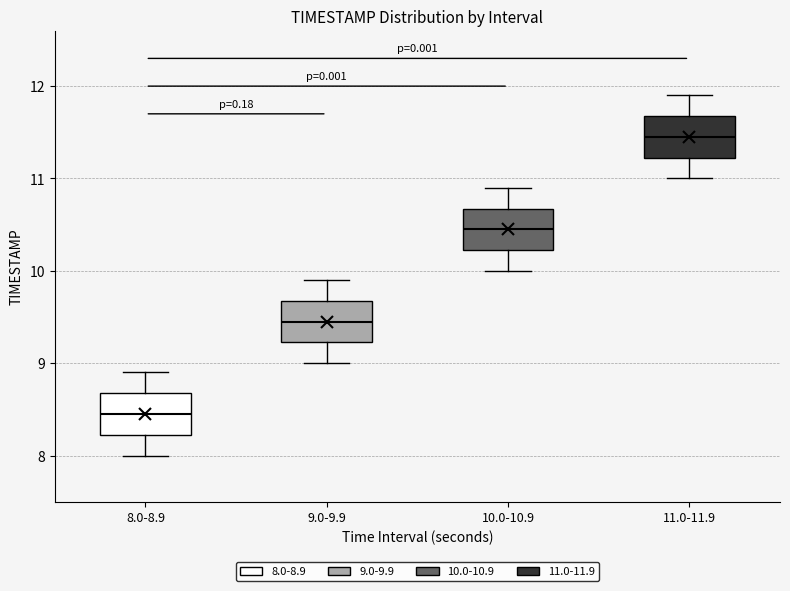

Reading left to right, transcribe this box plot: for each box, give where its median line is, the range the box spans, and where its two whiskers end, as read against the y-axis. The values are not printed on the chart, so give them approximately, as read against the axis.

8.0-8.9: median 8.5, box 8.2 to 8.7, whiskers 8.0 to 8.9
9.0-9.9: median 9.5, box 9.2 to 9.7, whiskers 9.0 to 9.9
10.0-10.9: median 10.5, box 10.2 to 10.7, whiskers 10.0 to 10.9
11.0-11.9: median 11.5, box 11.2 to 11.7, whiskers 11.0 to 11.9